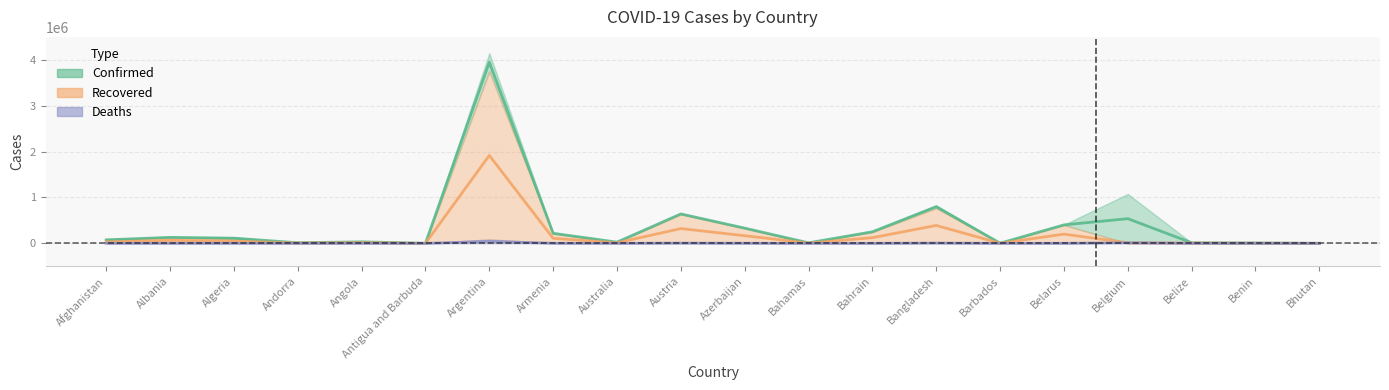

At how many categories does at least one series exceed 236699?

7